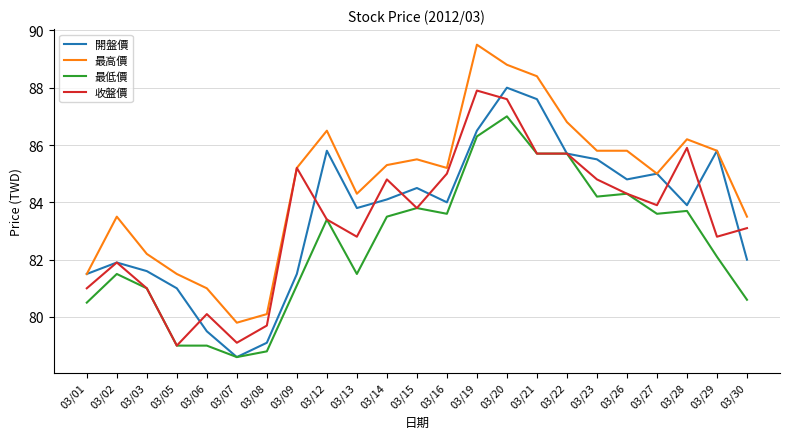

What is the total value across all series at 03/13?

332.4